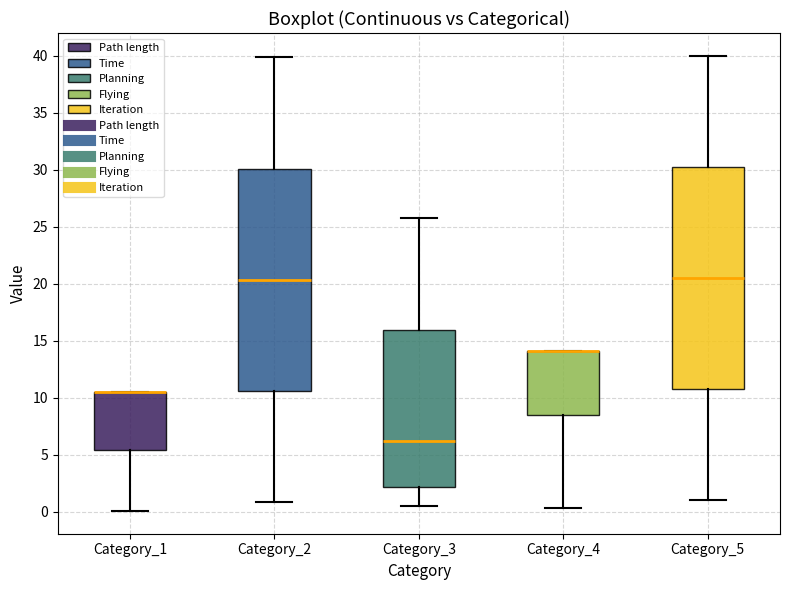

Reading left to right, transcribe this box plot: for each box, give where its median line is, the range the box spans, and where its two whiskers end, as read against the y-axis. The values are not printed on the chart, so give them approximately, as read against the axis.

Category_1: median 10.5 (drawn on the box's upper edge), box 5.5 to 10.5, whiskers 0.0 to 10.5
Category_2: median 20.5, box 10.5 to 30.0, whiskers 1.0 to 40.0
Category_3: median 6.0, box 2.0 to 16.0, whiskers 0.5 to 25.5
Category_4: median 14.0 (drawn on the box's upper edge), box 8.5 to 14.0, whiskers 0.5 to 14.0
Category_5: median 20.5, box 11.0 to 30.5, whiskers 1.0 to 40.0